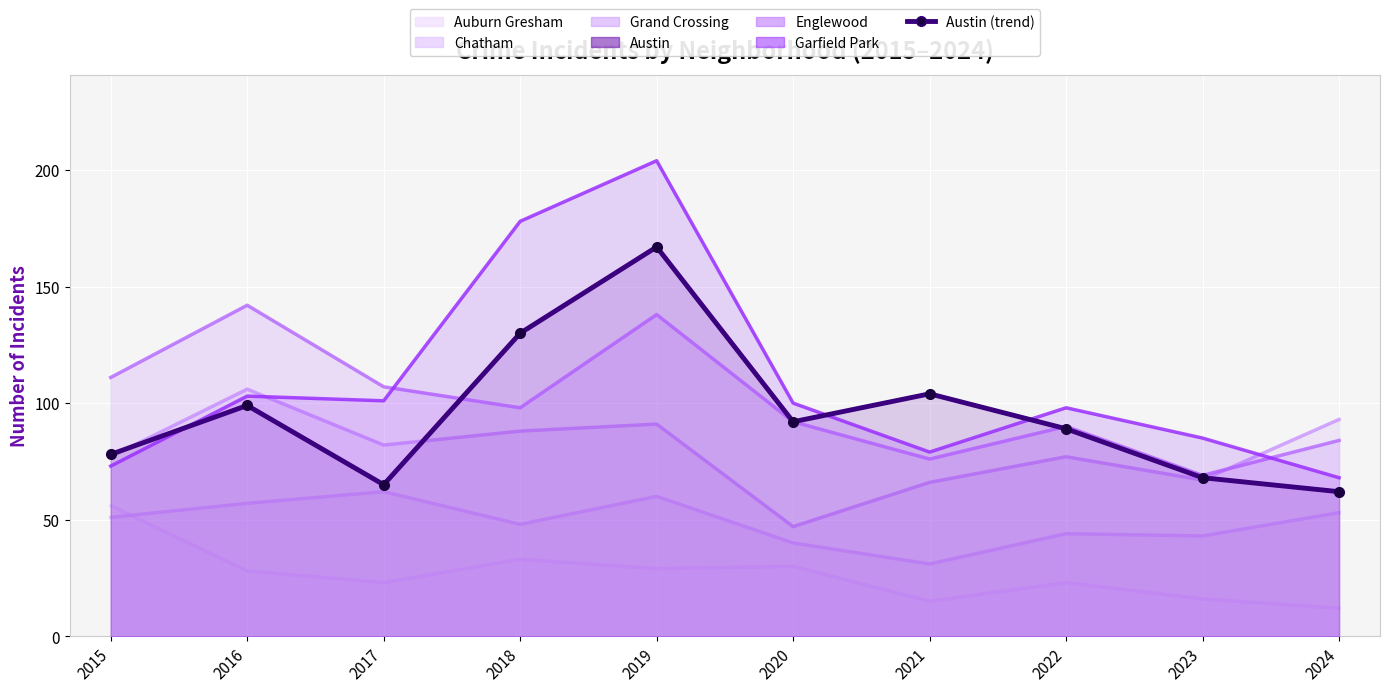

What is the average value of the Garfield Park series?

109